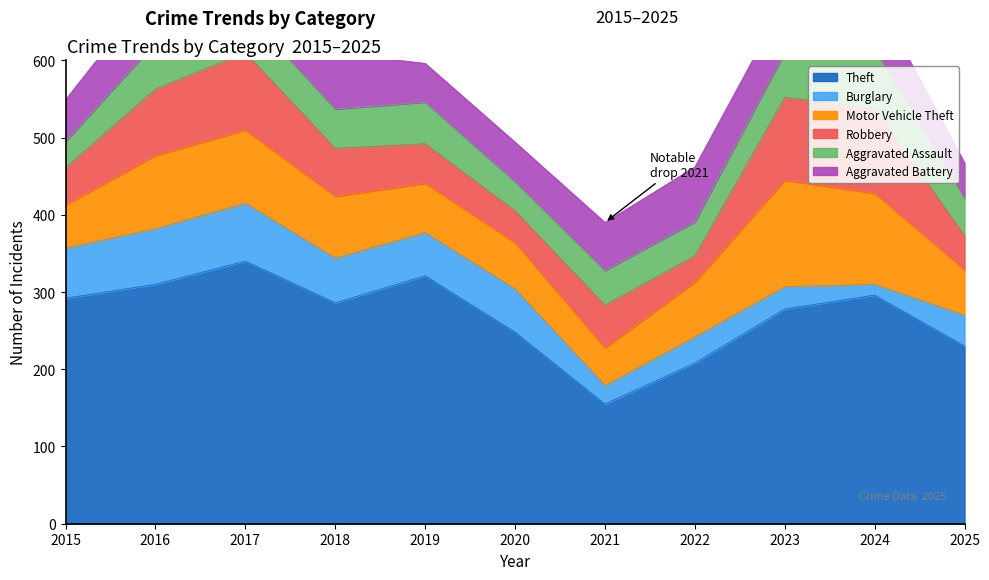

What is the difference between the Theft values at 2016 and 2021?

155